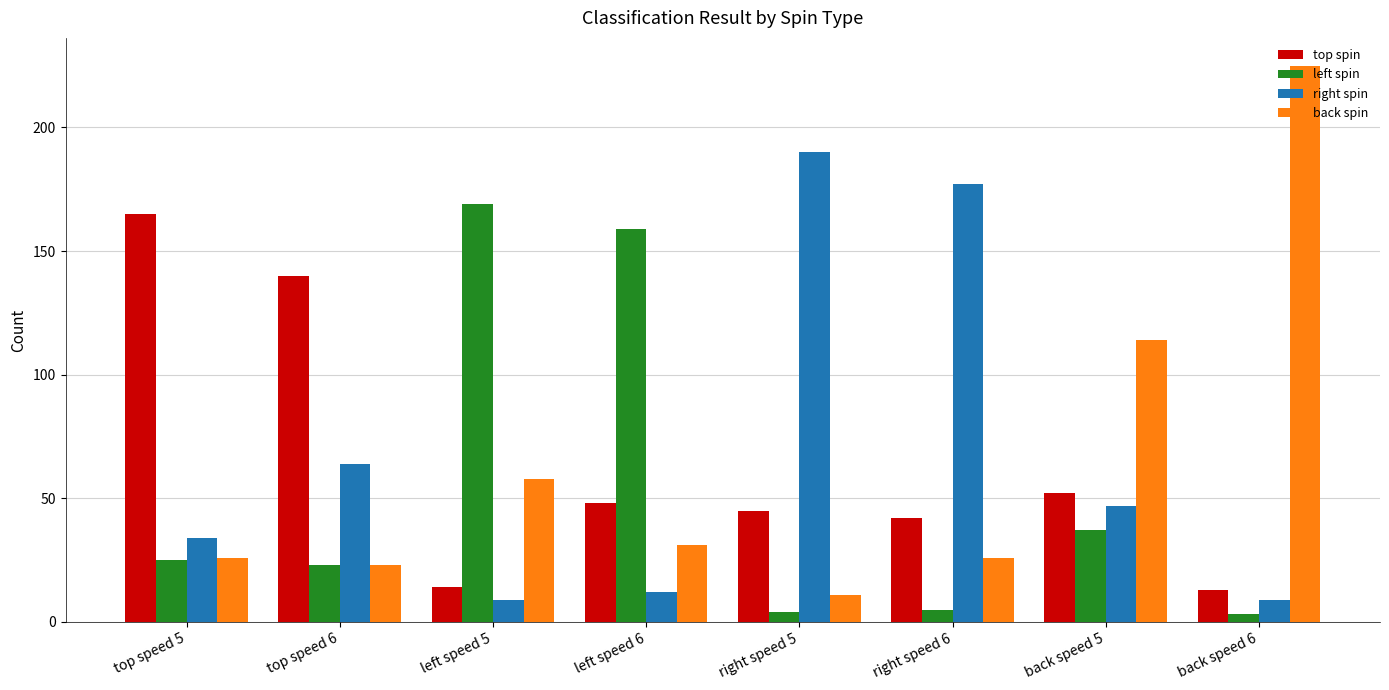

What is the difference between the maximum and minimum values in the top spin series?

152